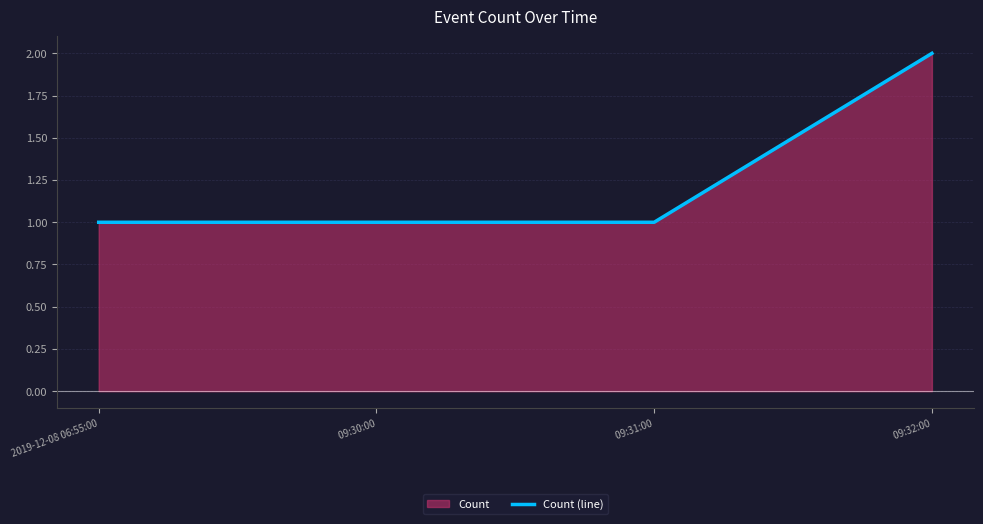

List the labels in order of value, largest first.

 09:32:00, 2019-12-08 06:55:00,  09:30:00,  09:31:00